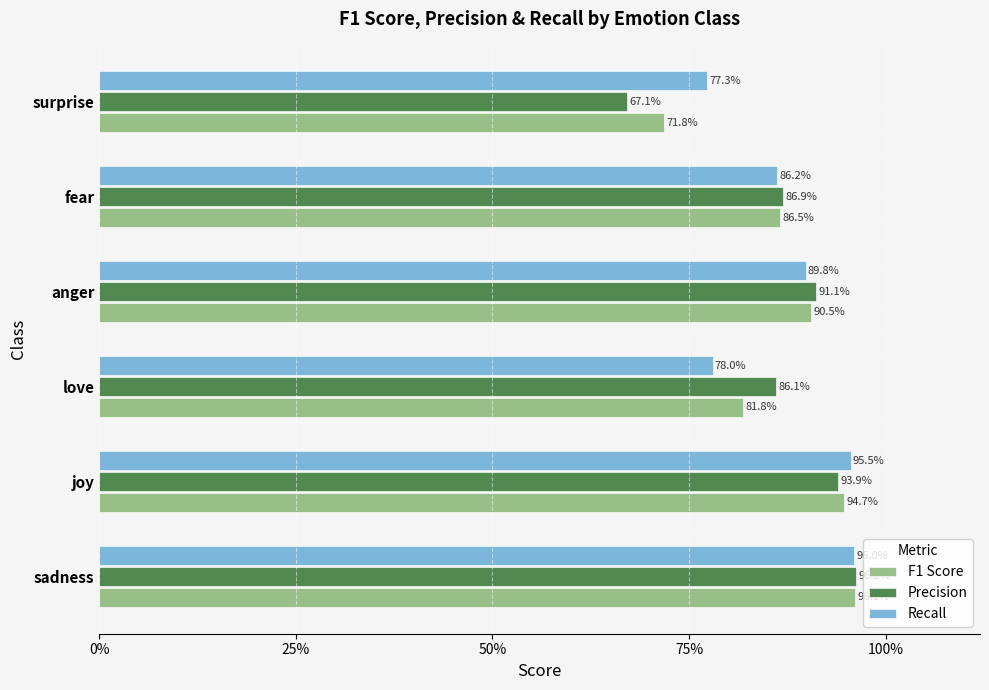

What are all the series names shown in the legend?

F1 Score, Precision, Recall